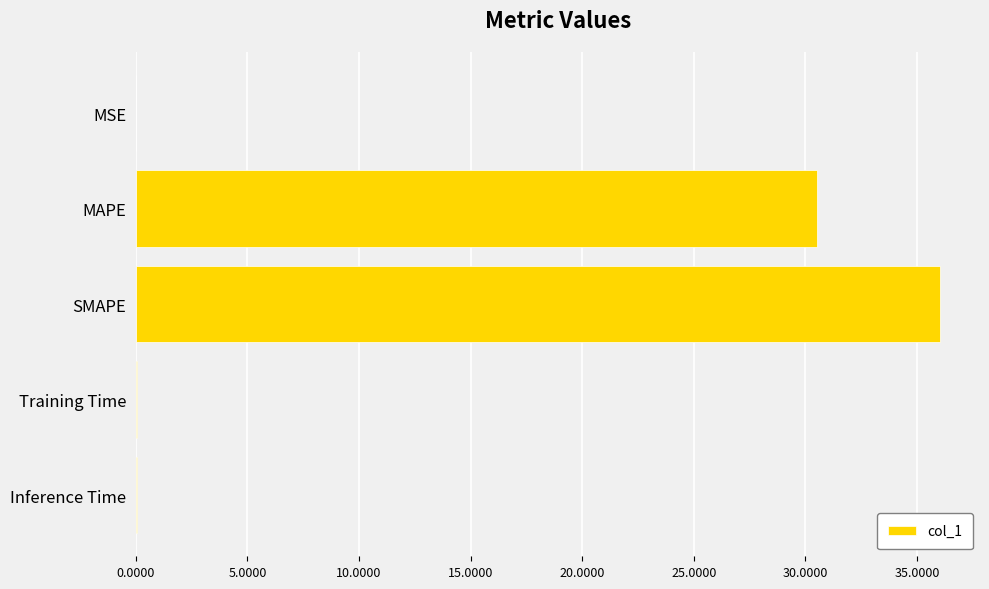

The value at Training Time is 0.0. True or false?

True